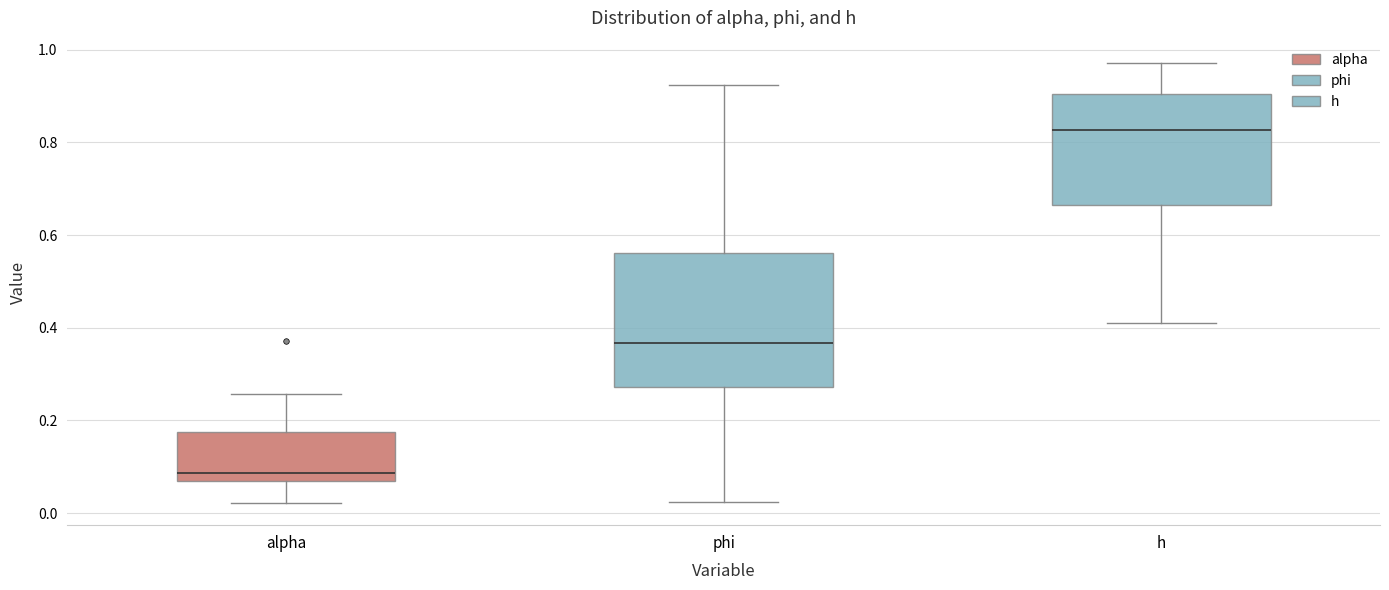

Reading left to right, read every box against the y-axis: the position of its median line, the range the box covers, and the ends of its whiskers. The values are not printed on the chart, so give them approximately, as read against the axis.

alpha: median 0.08 (just above the box's lower edge), box 0.08 to 0.18, whiskers 0.02 to 0.26
phi: median 0.36, box 0.28 to 0.56, whiskers 0.02 to 0.92
h: median 0.82, box 0.66 to 0.90, whiskers 0.42 to 0.98